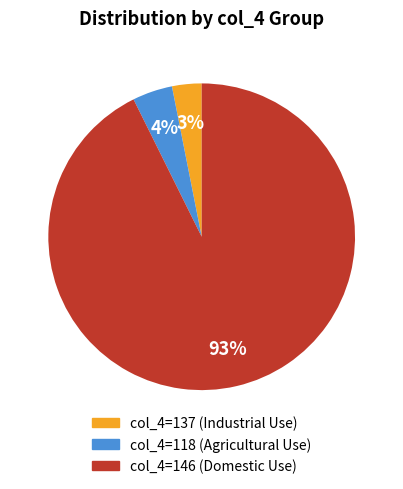

Does any single category account for the majority?

Yes